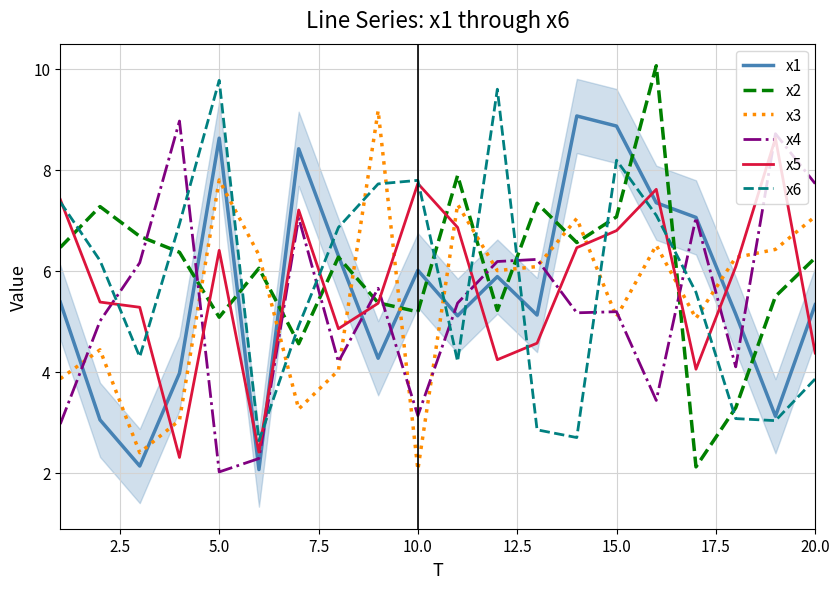

True or false: x3 and x2 cross at least once.

True